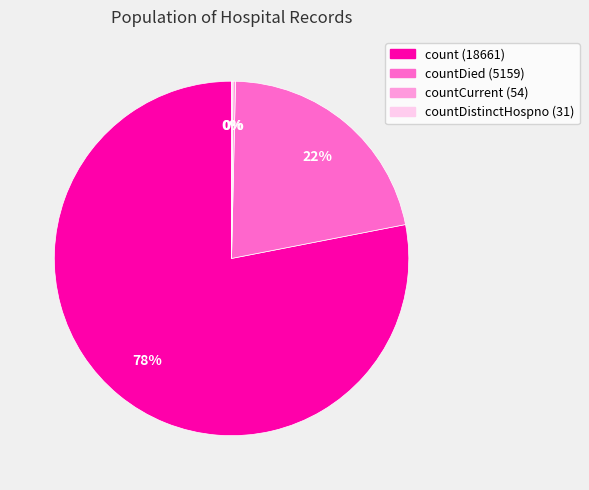

The countDied (5159) slice represents 22% of the pie. True or false?

True